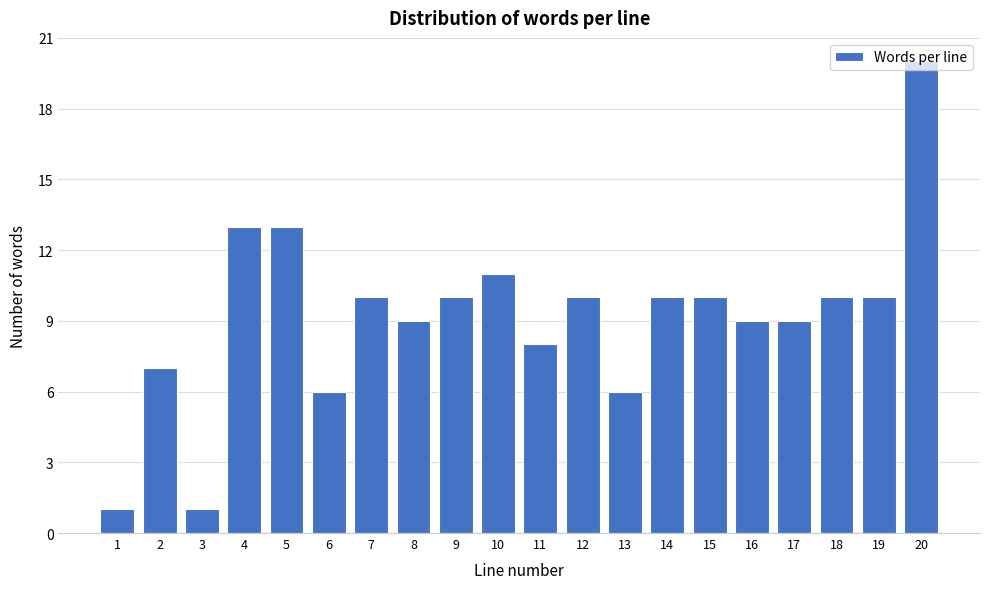

Approximately how many times larger is the value at 16 compared to 2?

1.3